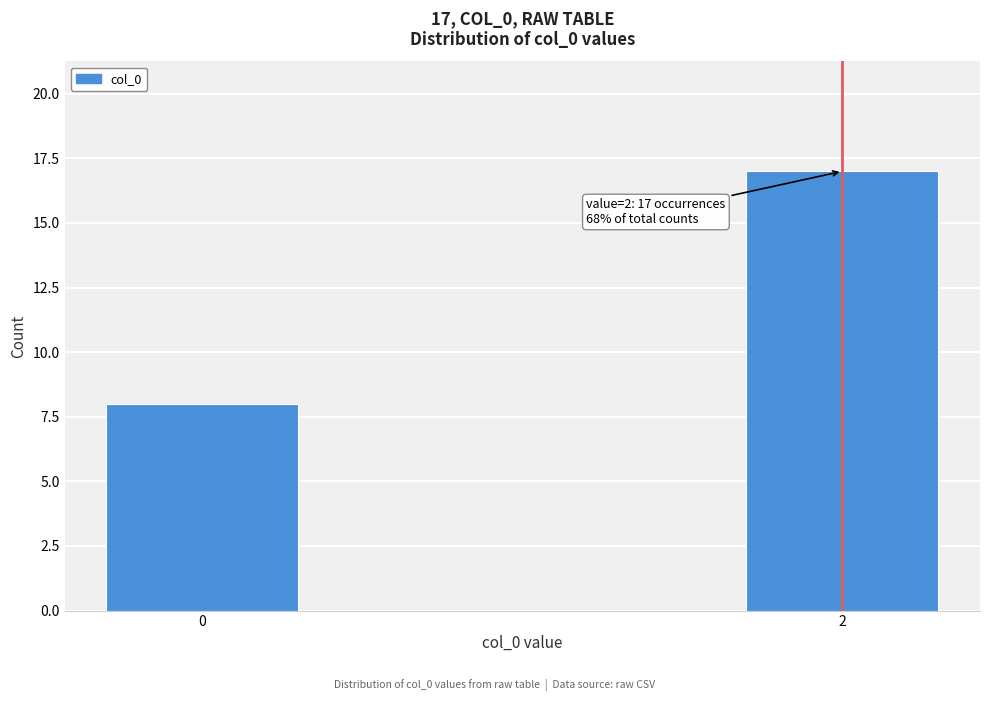

Reading right to left, list all the values displayed in this chart.

17	8